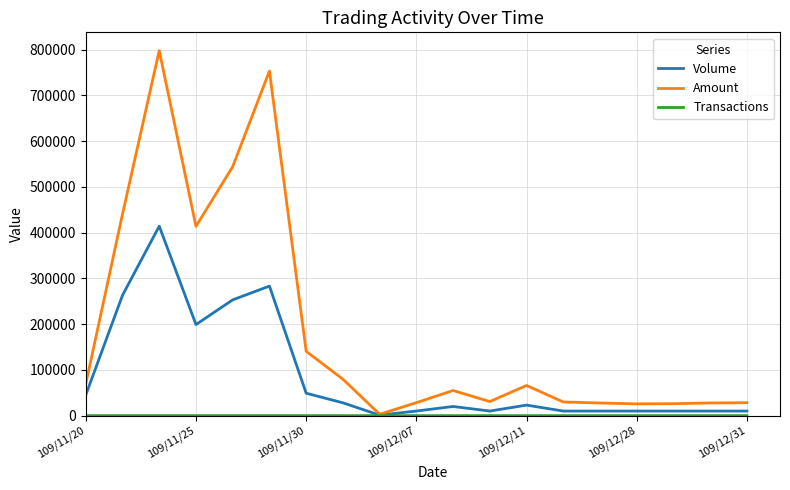

Which series has the largest total across all categories?

Amount